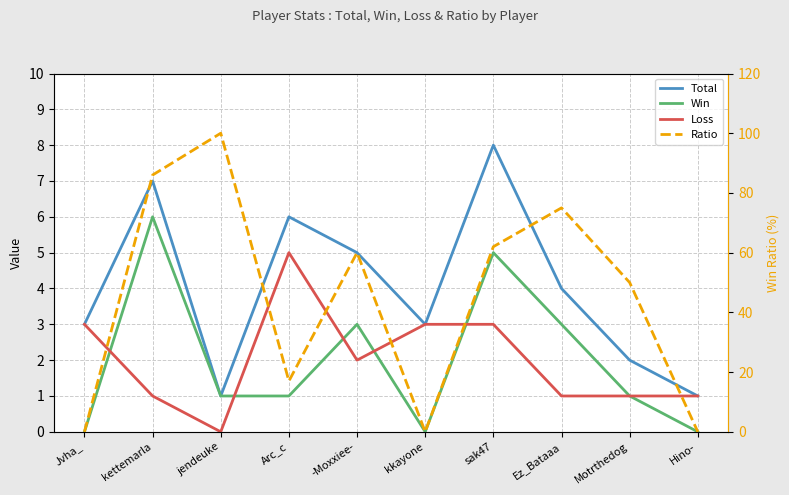

True or false: Total and Win intersect in this chart.

False